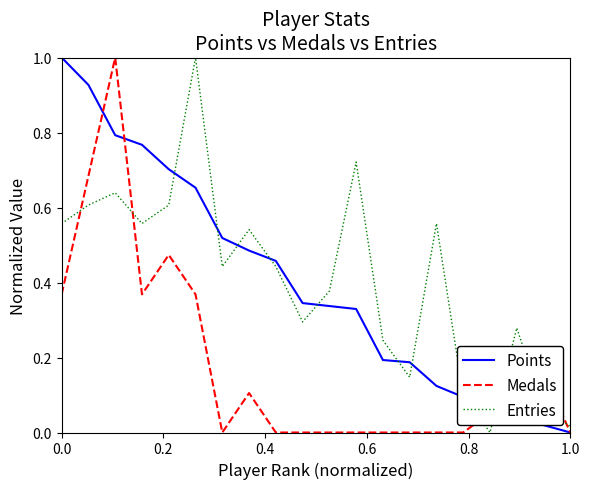

What is the highest value of the Entries series?

1.0